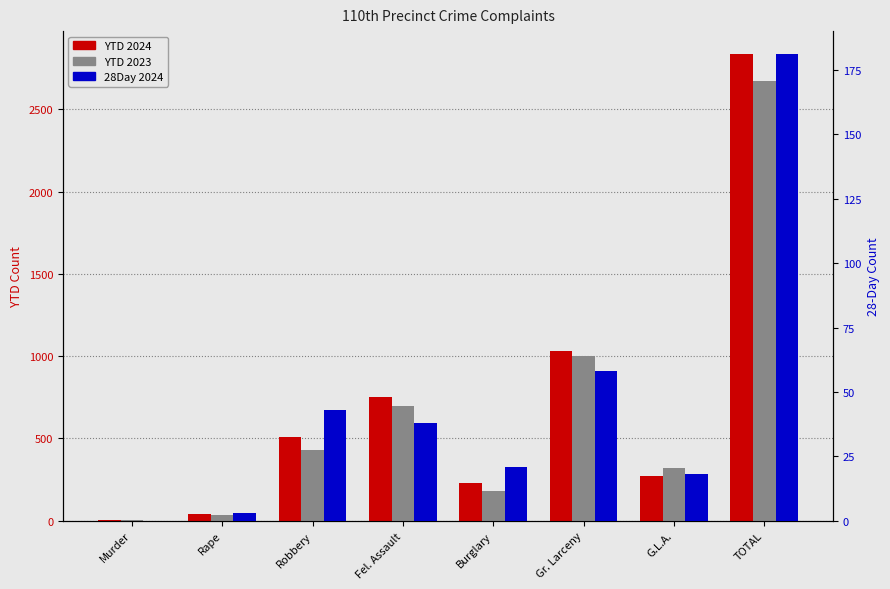

Where does the 28Day 2024 series first go above 38?

Robbery